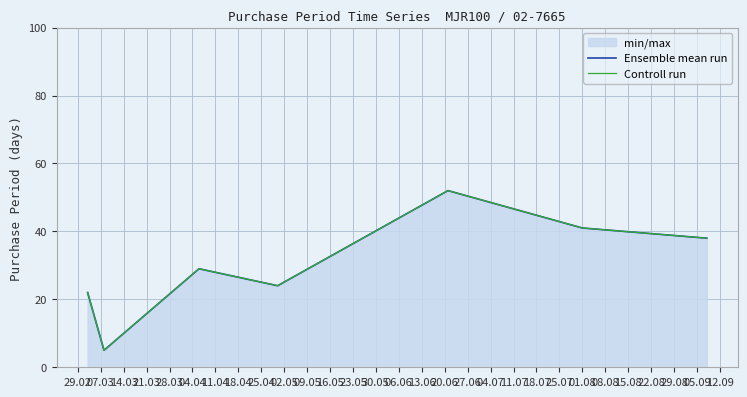

What is the value of the Controll run point at the 2nd from the left?

5